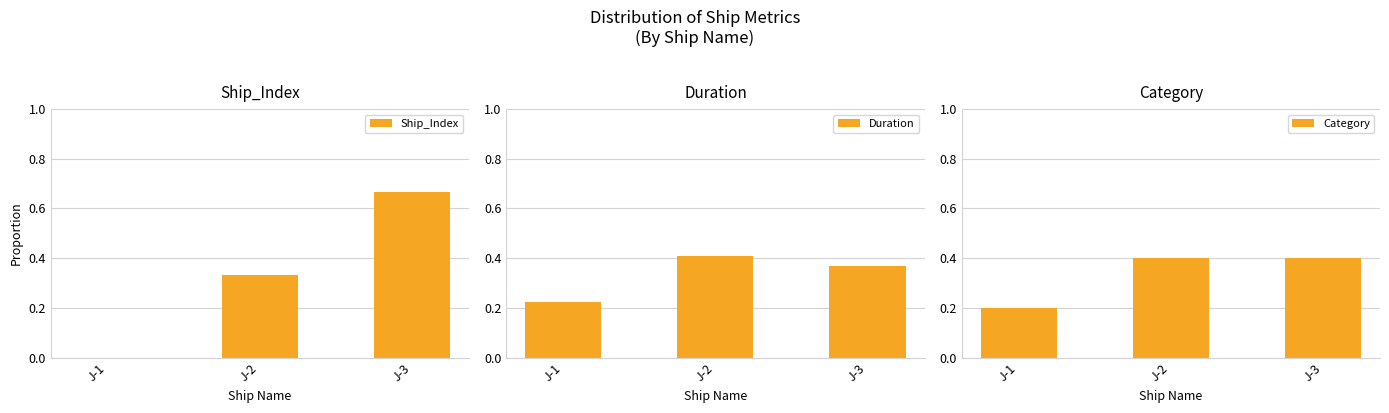

At which label is Duration closest to 0?

J-1